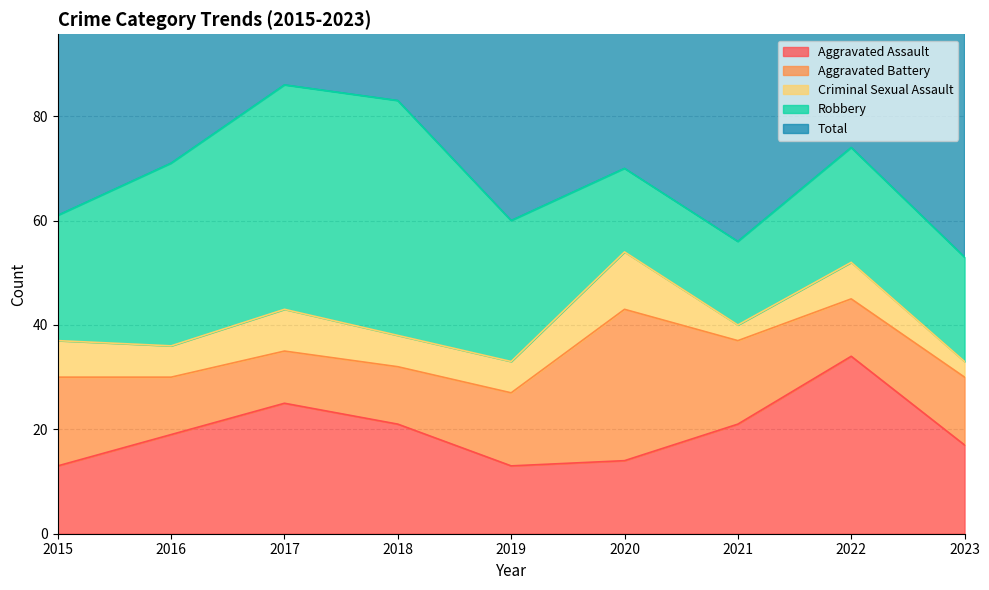

True or false: Total and Criminal Sexual Assault intersect in this chart.

False